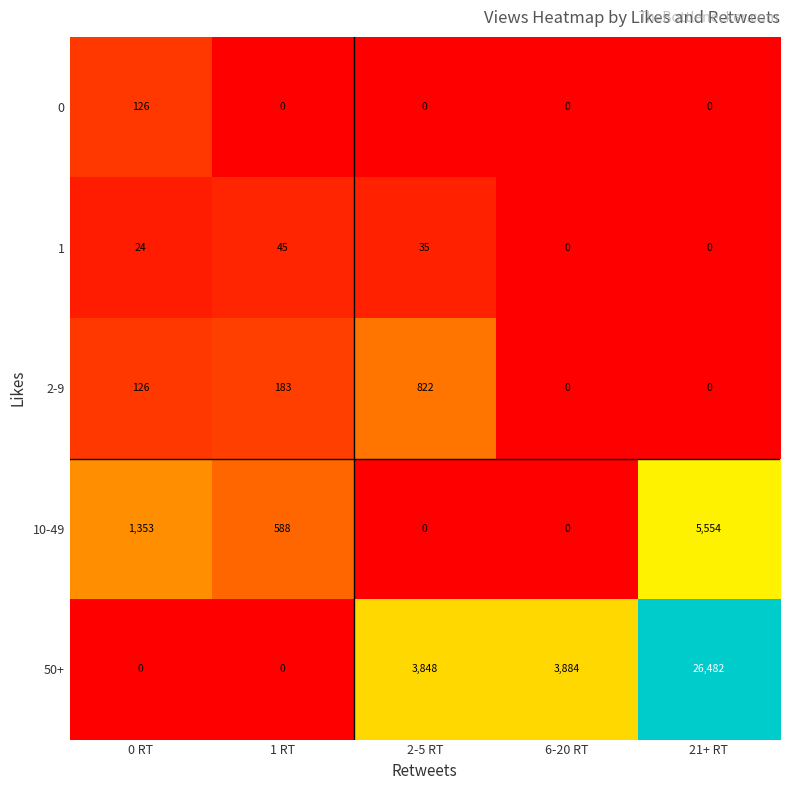

Reading left to right, what are all the values shown in this chart?

0: 126	0	0	0	0
1: 24	45	35	0	0
2-9: 126	183	822	0	0
10-49: 1353	588	0	0	5554
50+: 0	0	3848	3884	26482